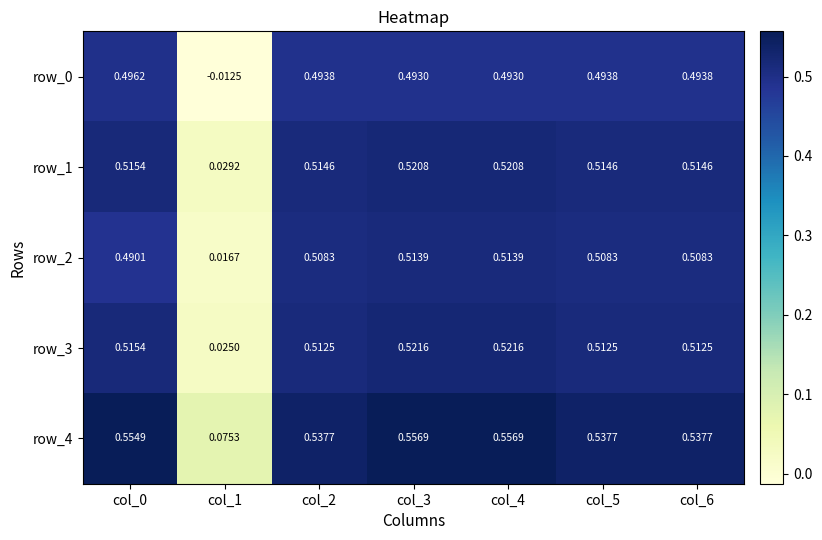

Count the number of categories in the chart.

7